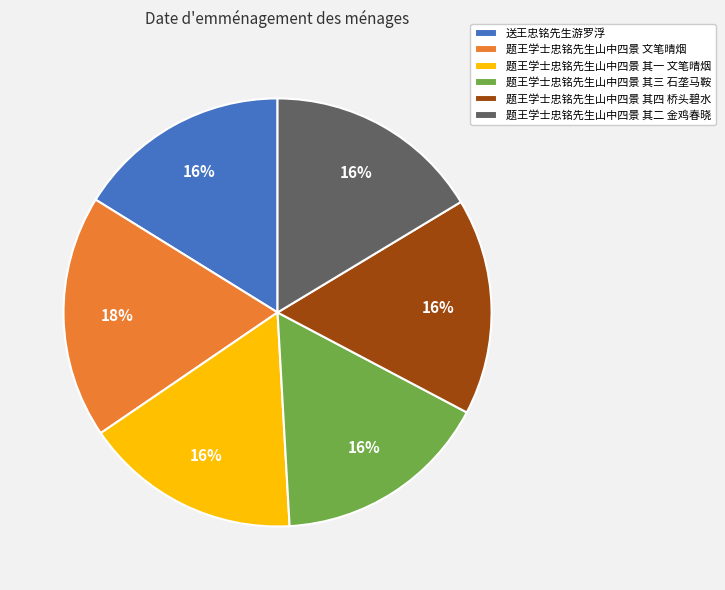

What is the largest slice in the pie chart?

题王学士忠铭先生山中四景 文笔晴烟